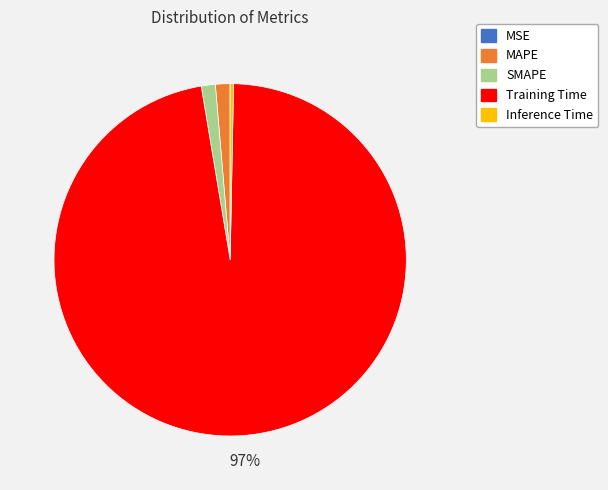

To the nearest percent, what is the average slice percentage?

20%